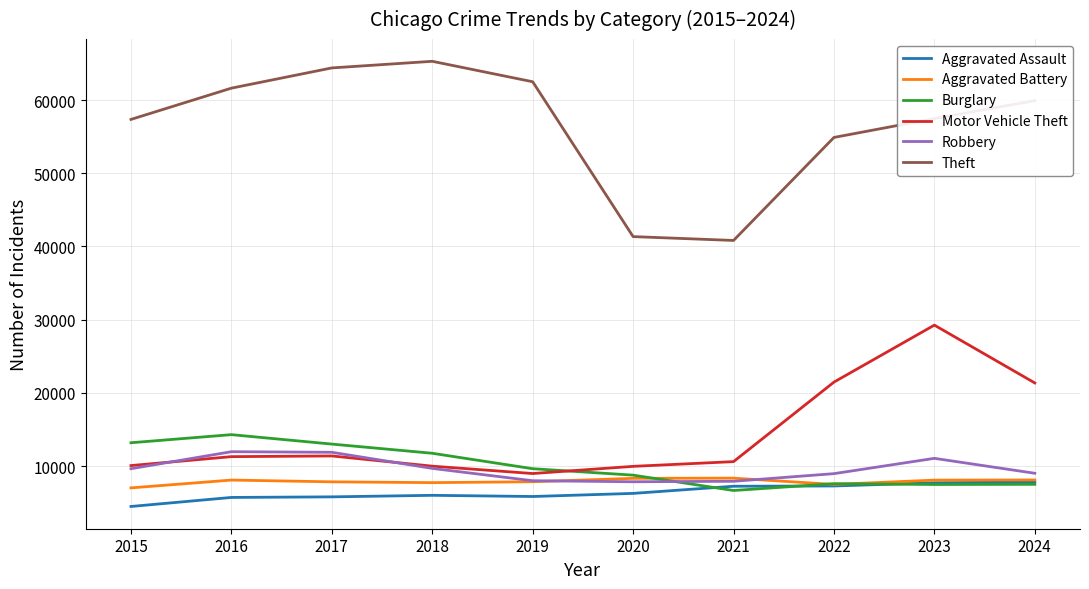

What is the average value of the Aggravated Battery series?

7888